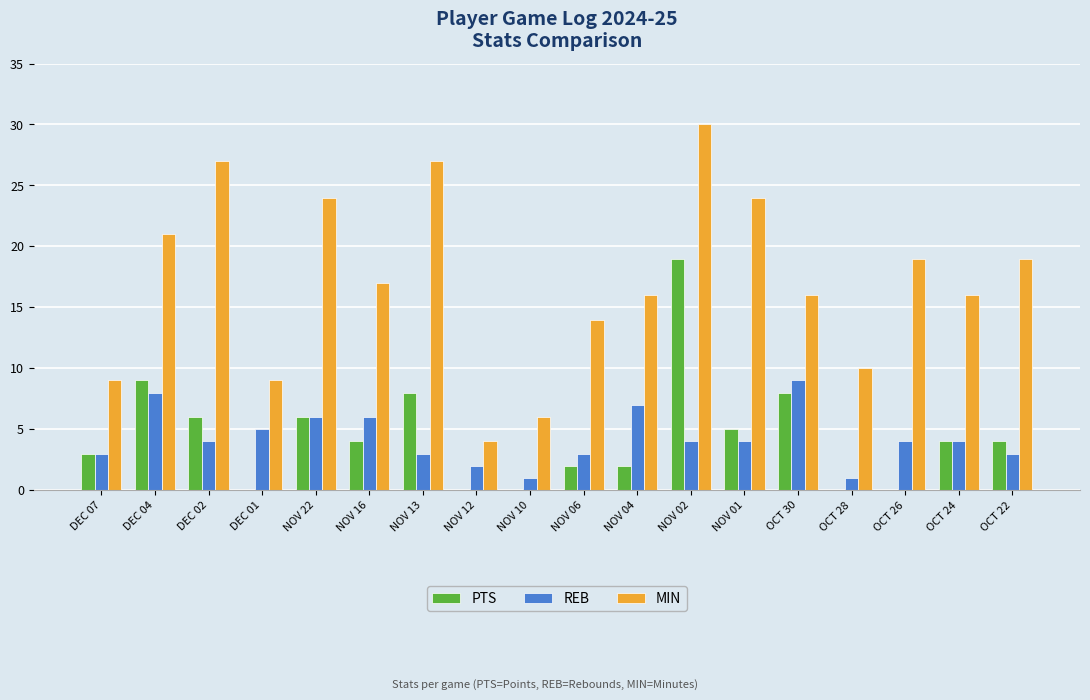

Reading left to right, extract all data points from this chart.

PTS: 3	9	6	0	6	4	8	0	0	2	2	19	5	8	0	0	4	4
REB: 3	8	4	5	6	6	3	2	1	3	7	4	4	9	1	4	4	3
MIN: 9	21	27	9	24	17	27	4	6	14	16	30	24	16	10	19	16	19